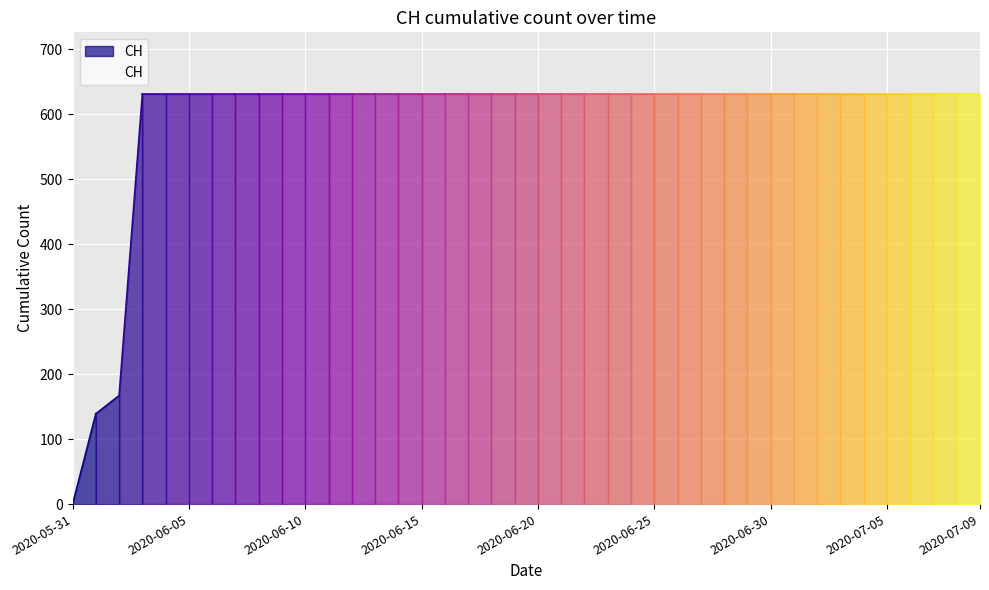

How many values are above zero?

39